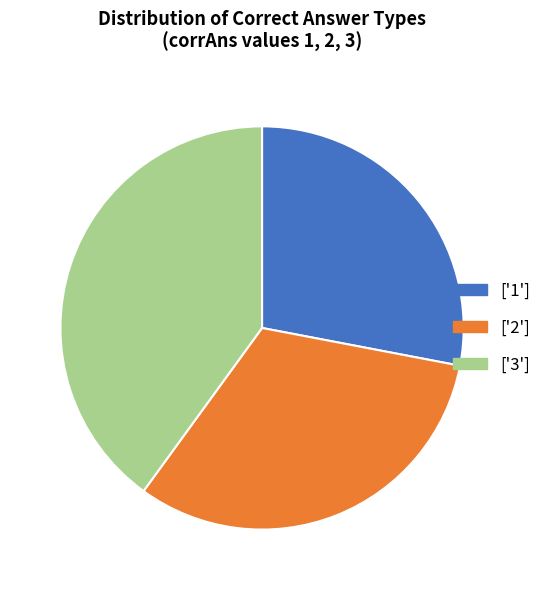

Which category has the biggest portion of the pie?

['3']